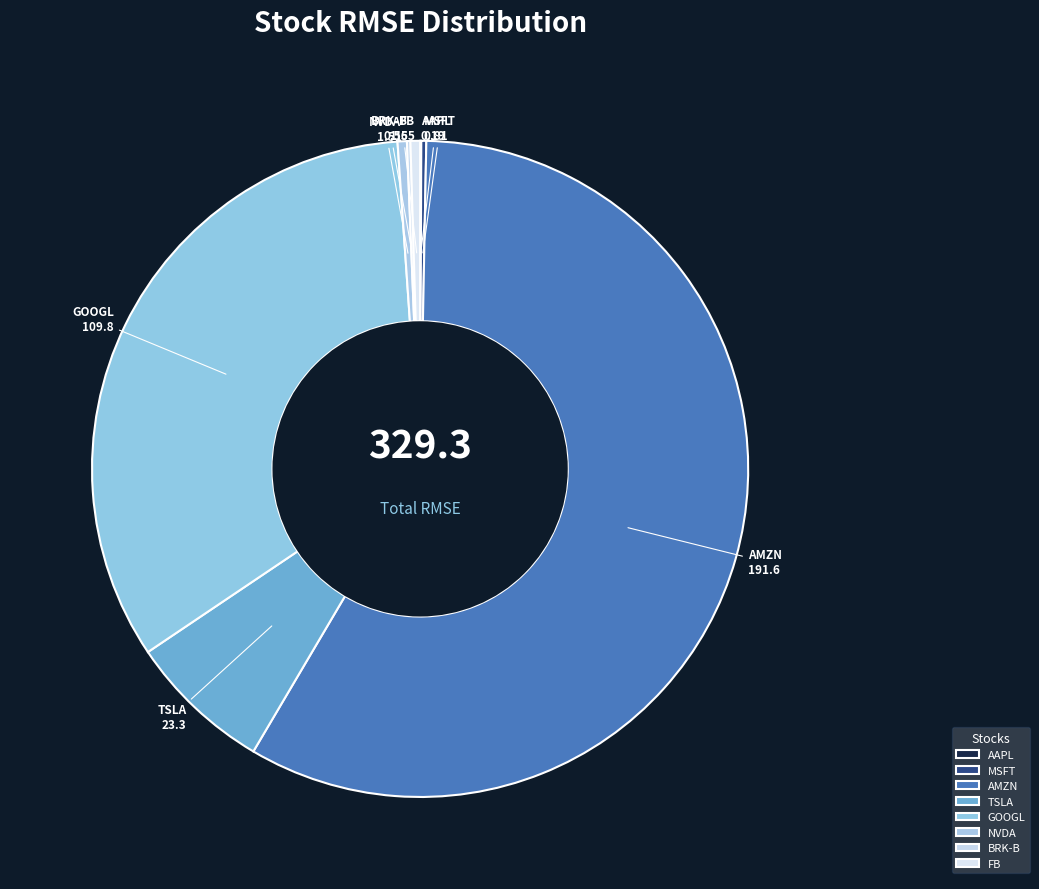

True or false: GOOGL accounts for 33% of the total.

True